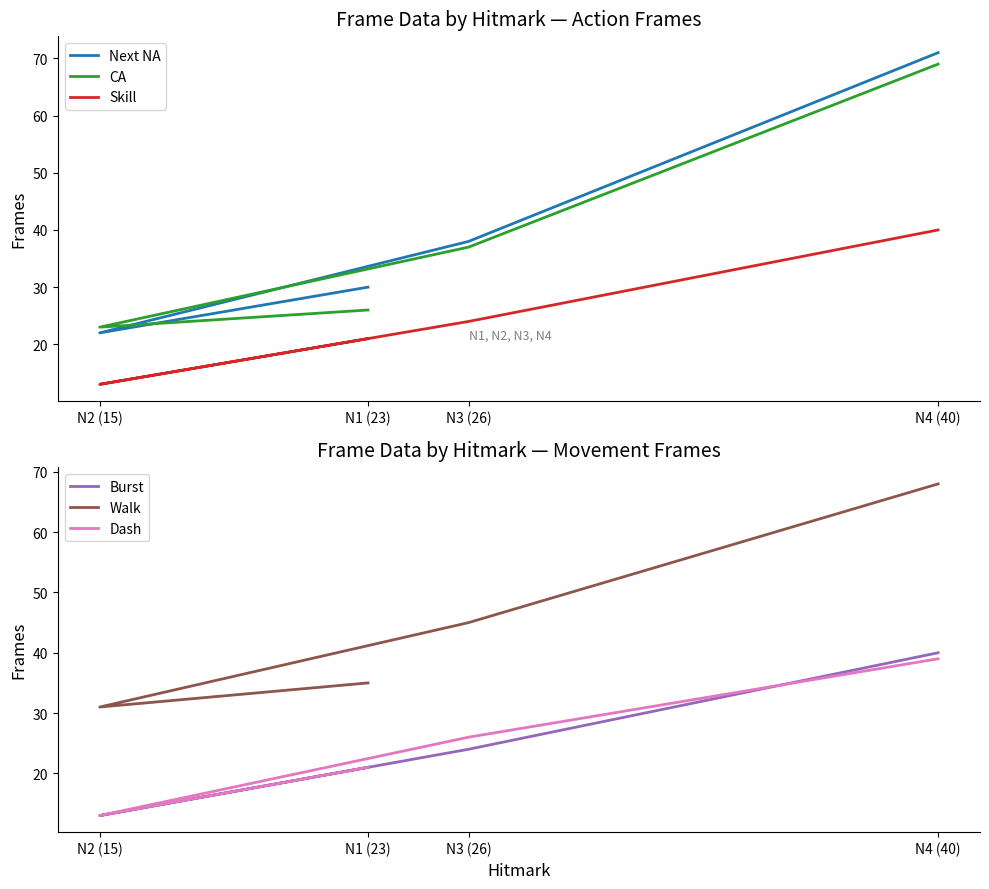

True or false: Skill has more than 2 points higher than both neighbors.

False